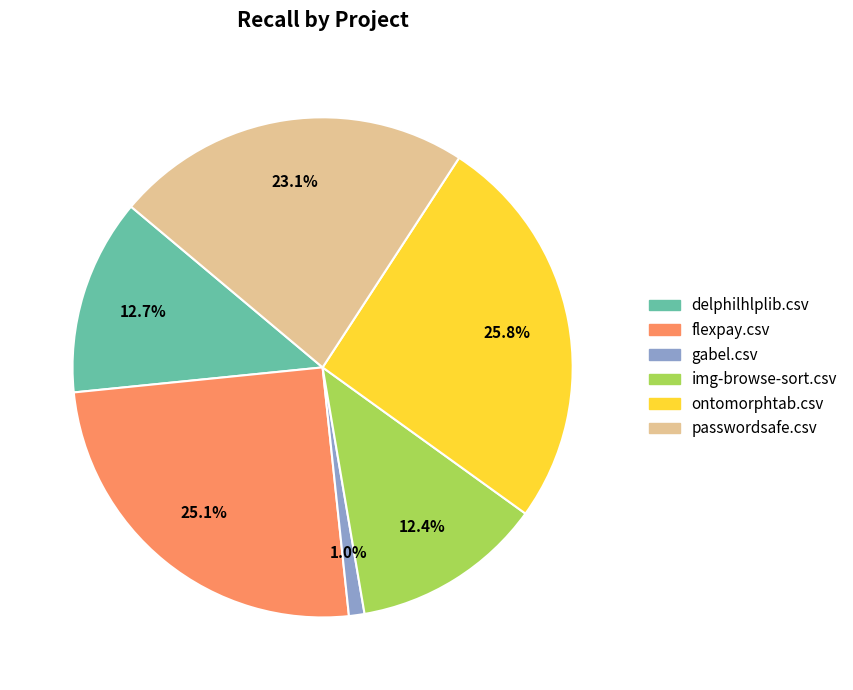

How many slices are in this pie chart?

6